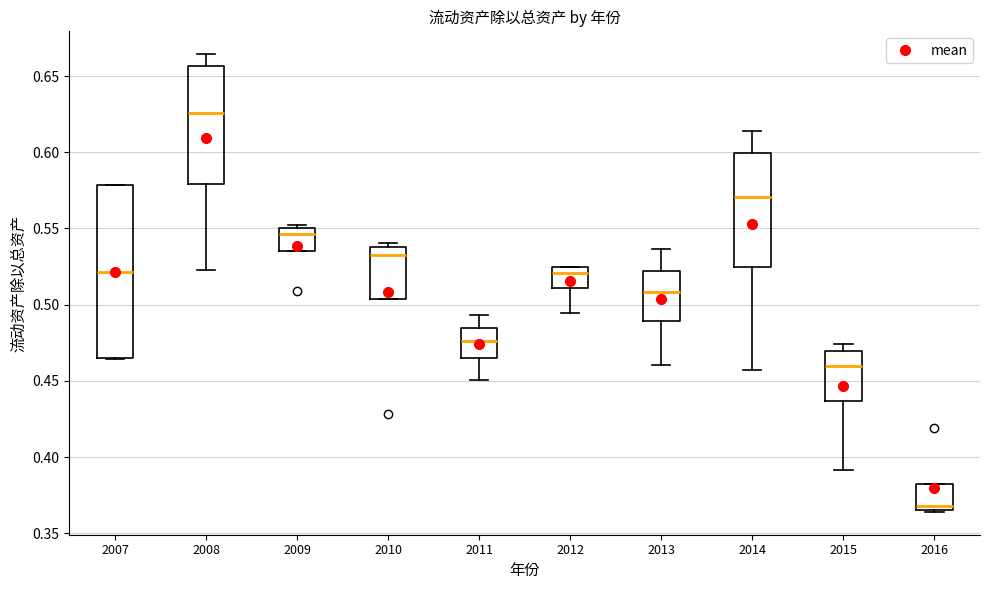

Where does the upper whisker of the box at x = 2008 end on the y-axis? The values are not printed on the chart, so give them approximately, as read against the axis.

0.665